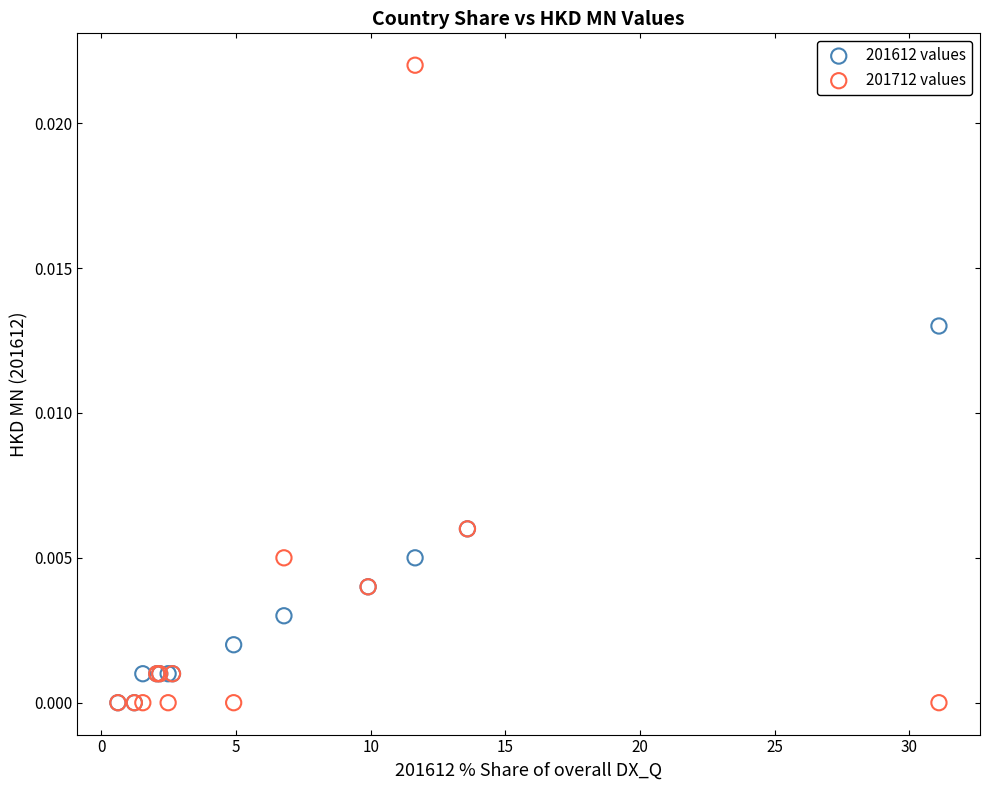

What are all the series names shown in the legend?

201612 values, 201712 values